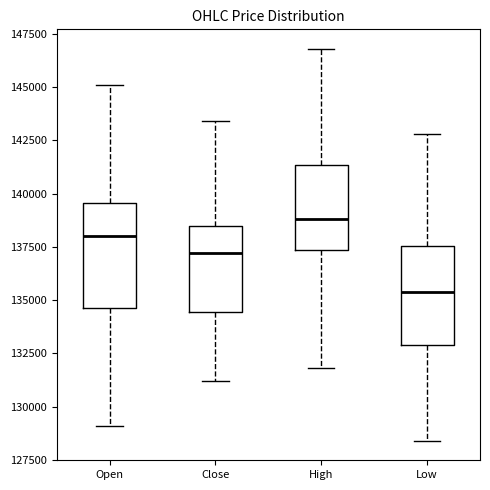

Reading left to right, transcribe this box plot: for each box, give where its median line is, the range the box spans, and where its two whiskers end, as read against the y-axis. The values are not printed on the chart, so give them approximately, as read against the axis.

Open: median 138000, box 134500 to 139500, whiskers 129000 to 145000
Close: median 137000, box 134500 to 138500, whiskers 131000 to 143500
High: median 139000, box 137500 to 141500, whiskers 132000 to 147000
Low: median 135500, box 133000 to 137500, whiskers 128500 to 143000